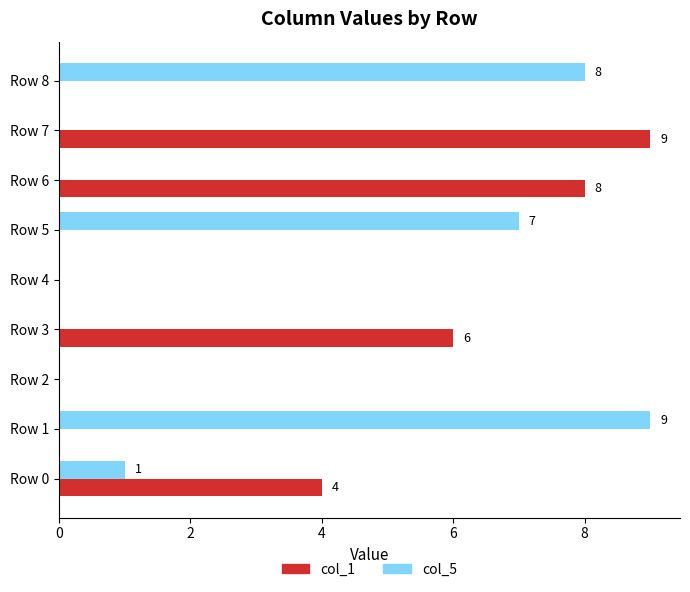

Is the value of col_5 at Row 8 greater than the value of col_1 at Row 1?

Yes